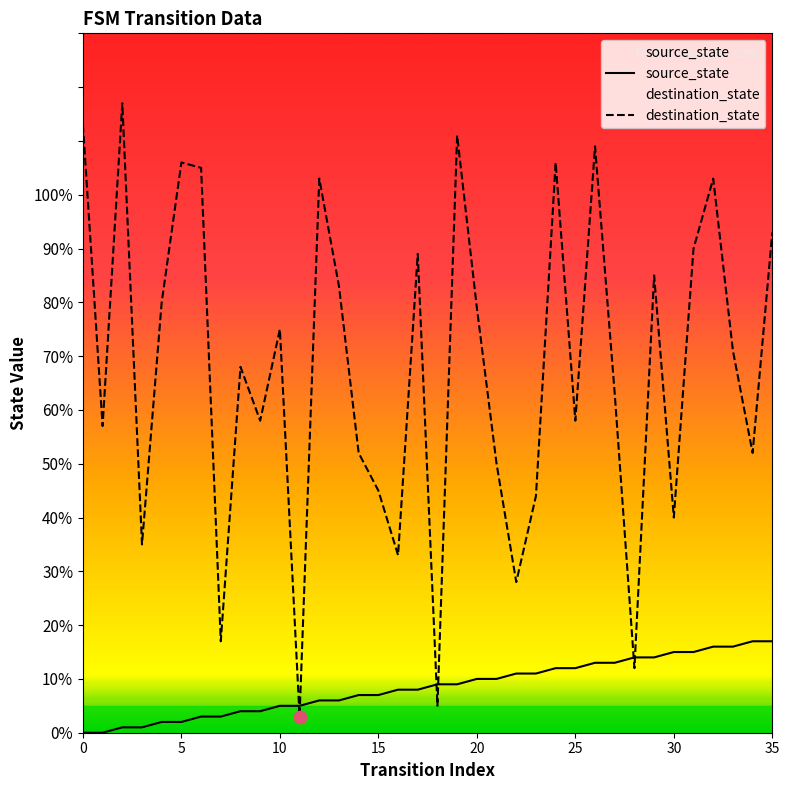

What are all the series names shown in the legend?

source_state, destination_state